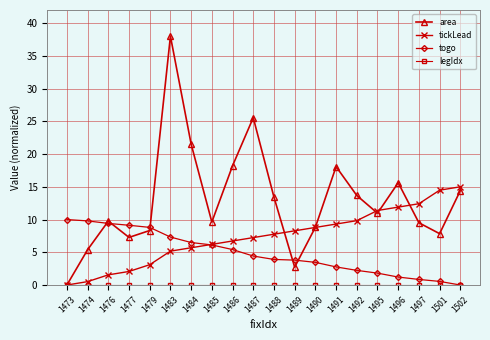

Is it true that tickLead equals 2.0 at 1484?

False